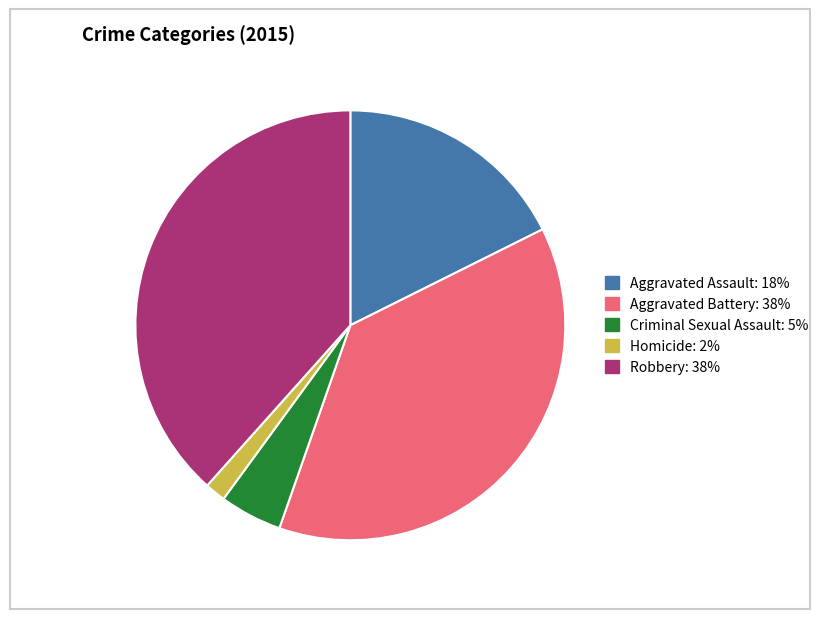

Approximately how many times larger is the value at Criminal Sexual Assault compared to Homicide?

3.0